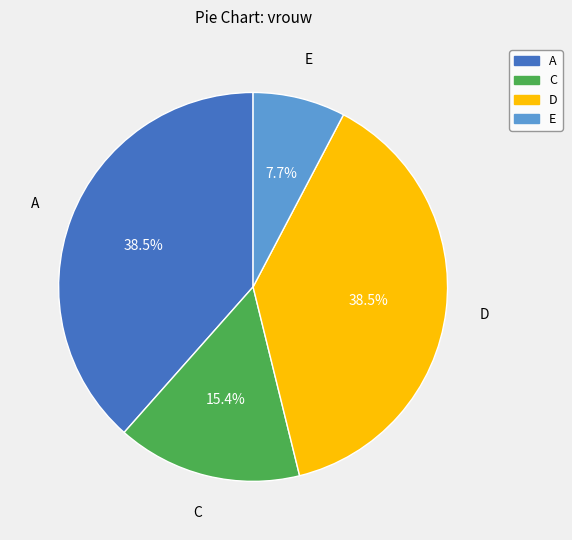

Between C and A, which is larger?

A